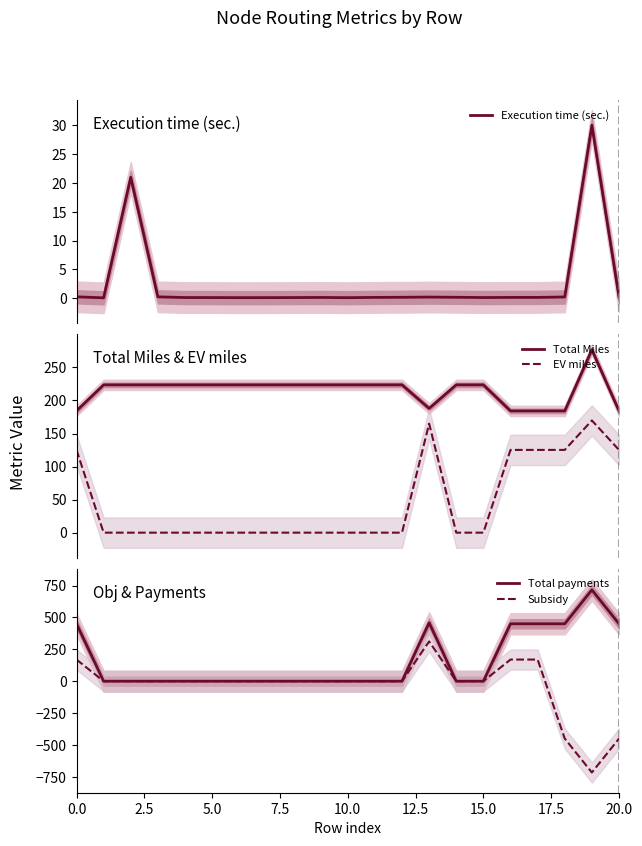

Rank the series by their maximum value, from lowest to highest.

Execution time (sec.), EV miles, Total Miles, Subsidy, Total payments